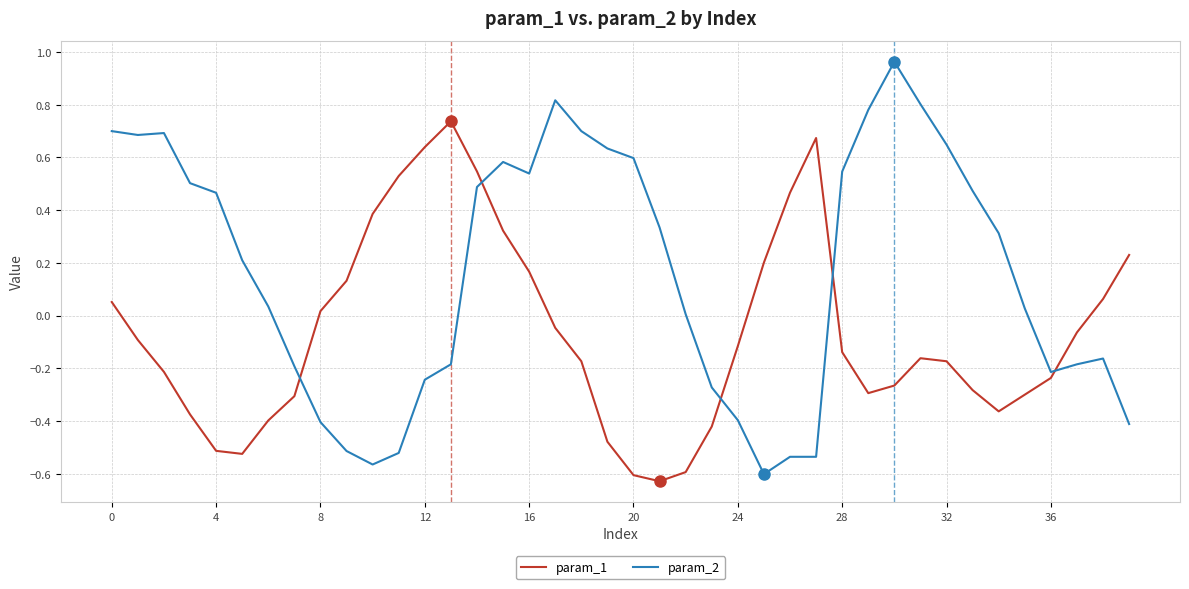

What is the sum of all param_2 values?

6.6